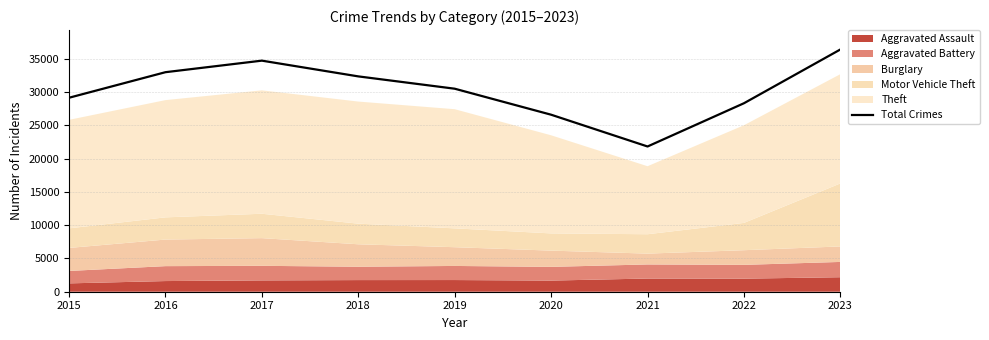

Is it true that Total Crimes equals 14290 at 2015?

False